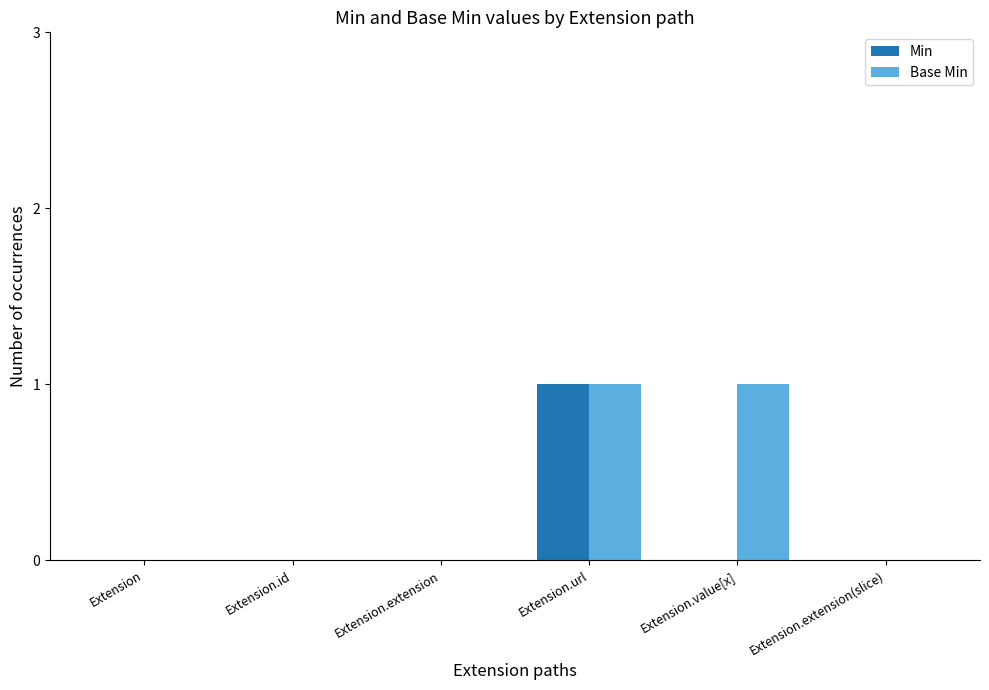

Which series has the largest total across all categories?

Base Min